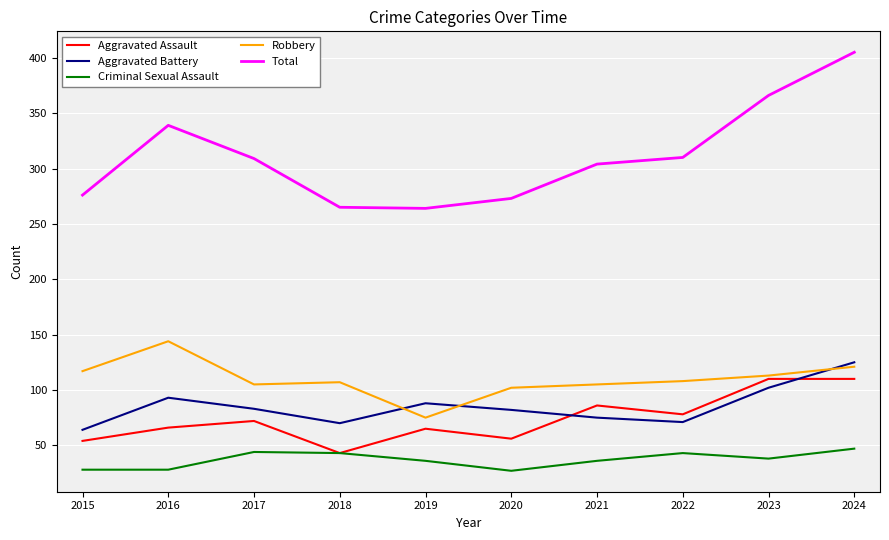

What is the maximum value shown in the chart?

405